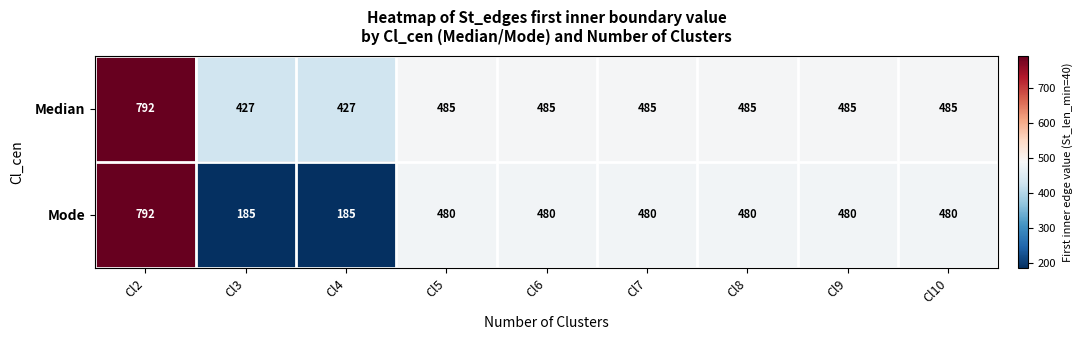

Which series changed the most between Cl3 and Cl9?

Mode